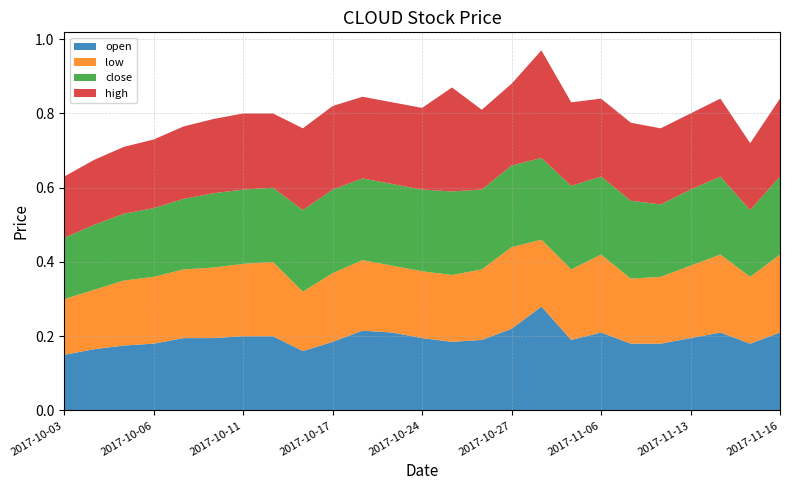

Reading left to right, what are all the values shown in this chart?

open: 2017-10-03=0.1	2017-10-04=0.2	2017-10-05=0.2	2017-10-06=0.2	2017-10-09=0.2	2017-10-10=0.2	2017-10-11=0.2	2017-10-12=0.2	2017-10-16=0.2	2017-10-17=0.2	2017-10-19=0.2	2017-10-23=0.2	2017-10-24=0.2	2017-10-25=0.2	2017-10-26=0.2	2017-10-27=0.2	2017-10-30=0.3	2017-11-01=0.2	2017-11-06=0.2	2017-11-08=0.2	2017-11-09=0.2	2017-11-13=0.2	2017-11-14=0.2	2017-11-15=0.2	2017-11-16=0.2
low: 2017-10-03=0.1	2017-10-04=0.2	2017-10-05=0.2	2017-10-06=0.2	2017-10-09=0.2	2017-10-10=0.2	2017-10-11=0.2	2017-10-12=0.2	2017-10-16=0.2	2017-10-17=0.2	2017-10-19=0.2	2017-10-23=0.2	2017-10-24=0.2	2017-10-25=0.2	2017-10-26=0.2	2017-10-27=0.2	2017-10-30=0.2	2017-11-01=0.2	2017-11-06=0.2	2017-11-08=0.2	2017-11-09=0.2	2017-11-13=0.2	2017-11-14=0.2	2017-11-15=0.2	2017-11-16=0.2
close: 2017-10-03=0.2	2017-10-04=0.2	2017-10-05=0.2	2017-10-06=0.2	2017-10-09=0.2	2017-10-10=0.2	2017-10-11=0.2	2017-10-12=0.2	2017-10-16=0.2	2017-10-17=0.2	2017-10-19=0.2	2017-10-23=0.2	2017-10-24=0.2	2017-10-25=0.2	2017-10-26=0.2	2017-10-27=0.2	2017-10-30=0.2	2017-11-01=0.2	2017-11-06=0.2	2017-11-08=0.2	2017-11-09=0.2	2017-11-13=0.2	2017-11-14=0.2	2017-11-15=0.2	2017-11-16=0.2
high: 2017-10-03=0.2	2017-10-04=0.2	2017-10-05=0.2	2017-10-06=0.2	2017-10-09=0.2	2017-10-10=0.2	2017-10-11=0.2	2017-10-12=0.2	2017-10-16=0.2	2017-10-17=0.2	2017-10-19=0.2	2017-10-23=0.2	2017-10-24=0.2	2017-10-25=0.3	2017-10-26=0.2	2017-10-27=0.2	2017-10-30=0.3	2017-11-01=0.2	2017-11-06=0.2	2017-11-08=0.2	2017-11-09=0.2	2017-11-13=0.2	2017-11-14=0.2	2017-11-15=0.2	2017-11-16=0.2